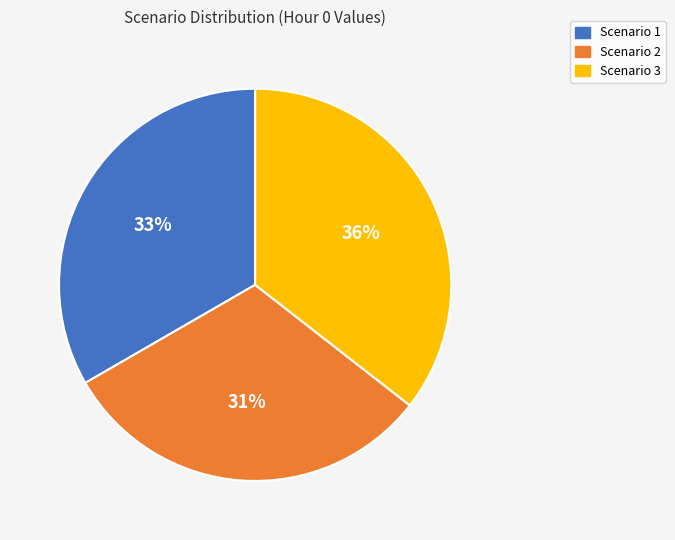

To the nearest percent, what is the combined percentage of Scenario 2 and Scenario 3?

67%